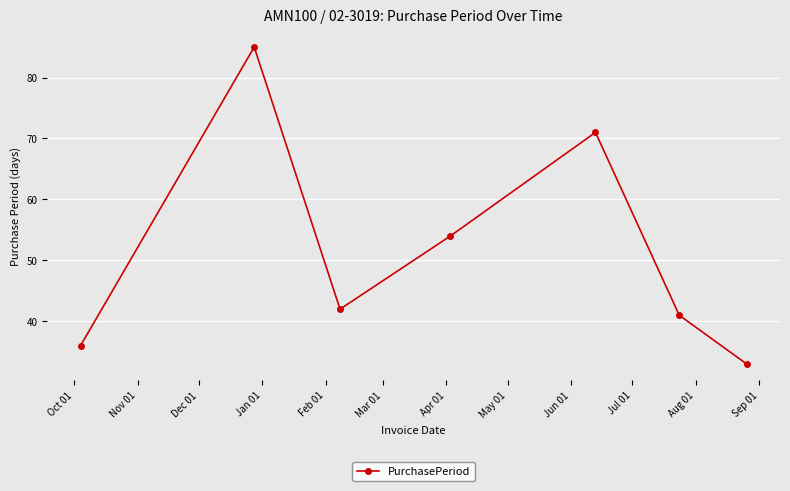

What is the difference between the maximum and second lowest values?

49